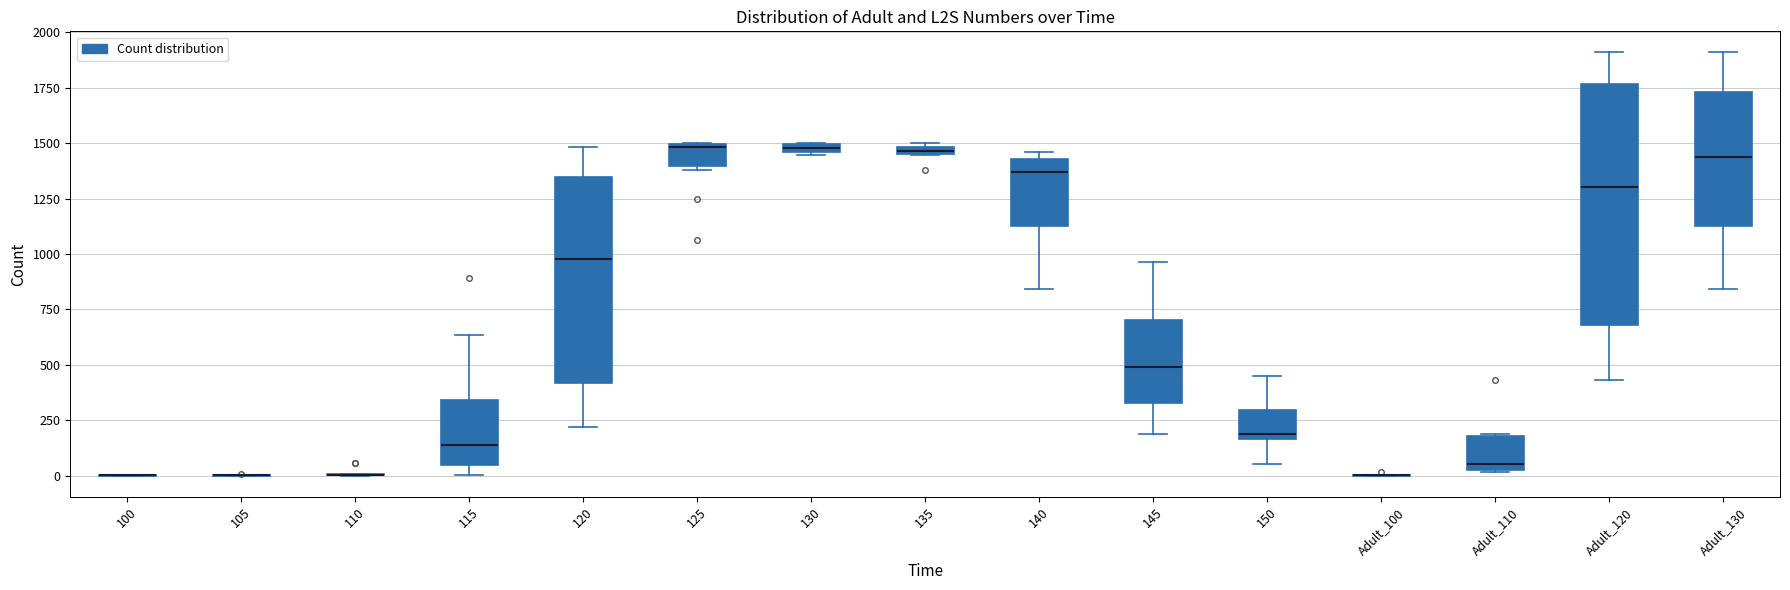

Where is the lower edge of the box for 130 on the y-axis? The values are not printed on the chart, so give them approximately, as read against the axis.

1450